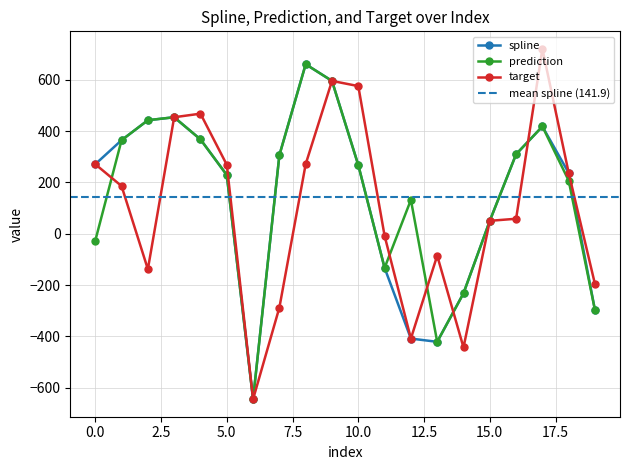

Which series ends up on top after the final intersection of target and prediction?

target